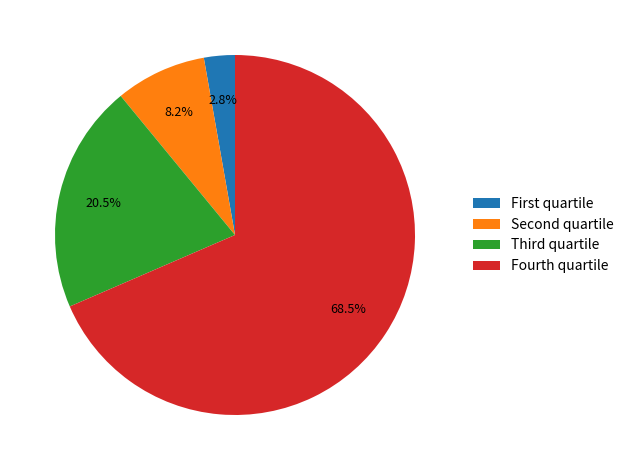

Which slice represents more than half of the pie?

Fourth quartile